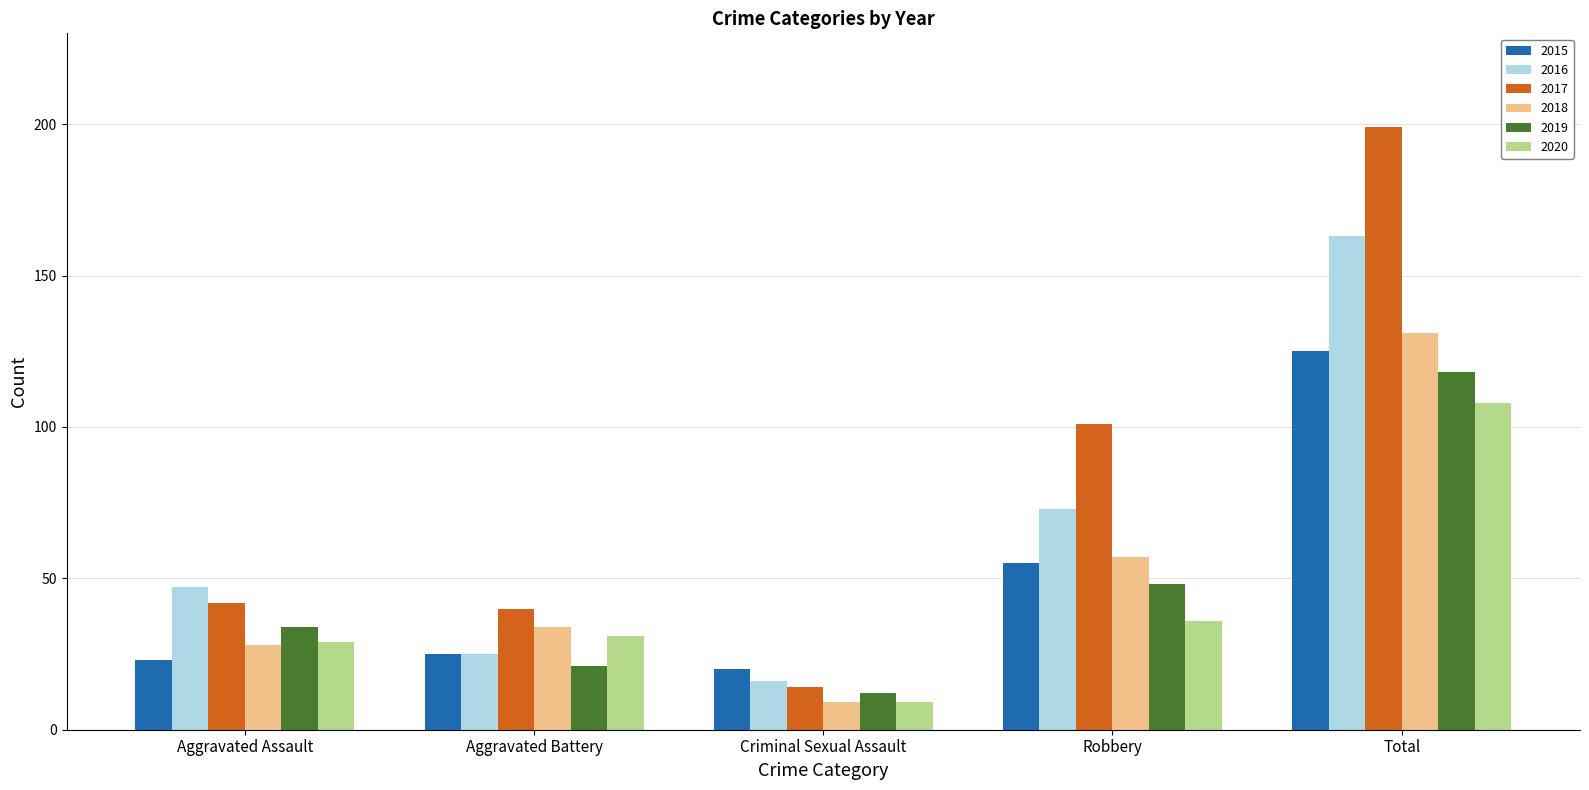

True or false: 2017 has a value of 101 at Robbery.

True